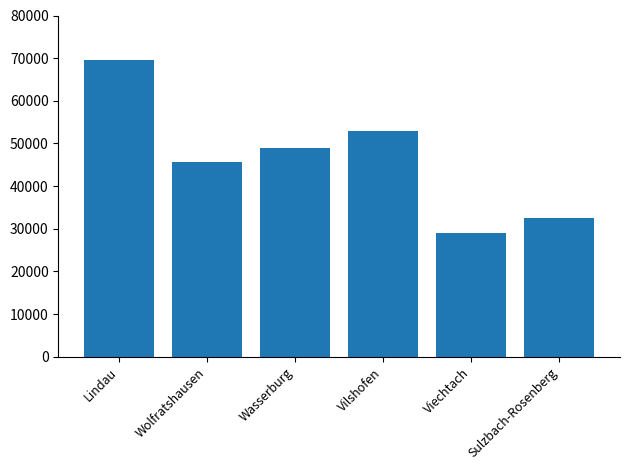

What is the ratio of the value at Wasserburg to the value at Lindau?

0.7